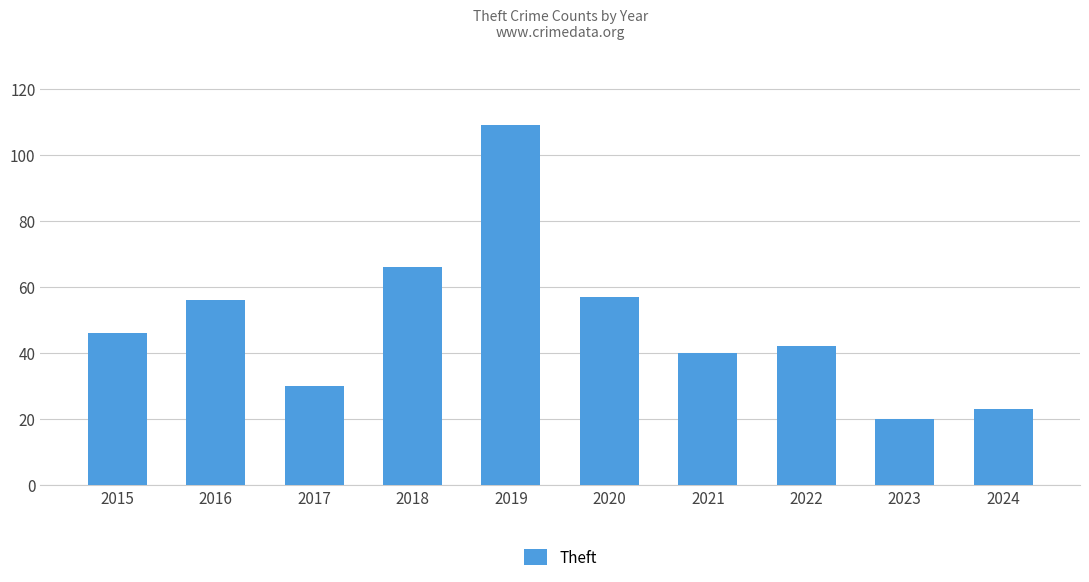

What is the sum of the values at 2021 and 2015?

86